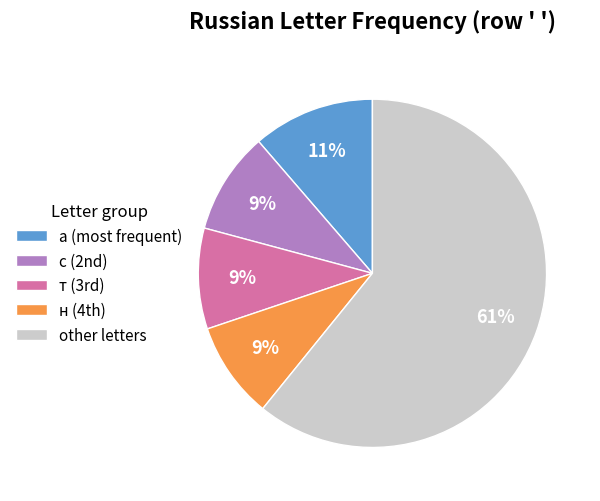

The а (most frequent) slice represents 22% of the pie. True or false?

False